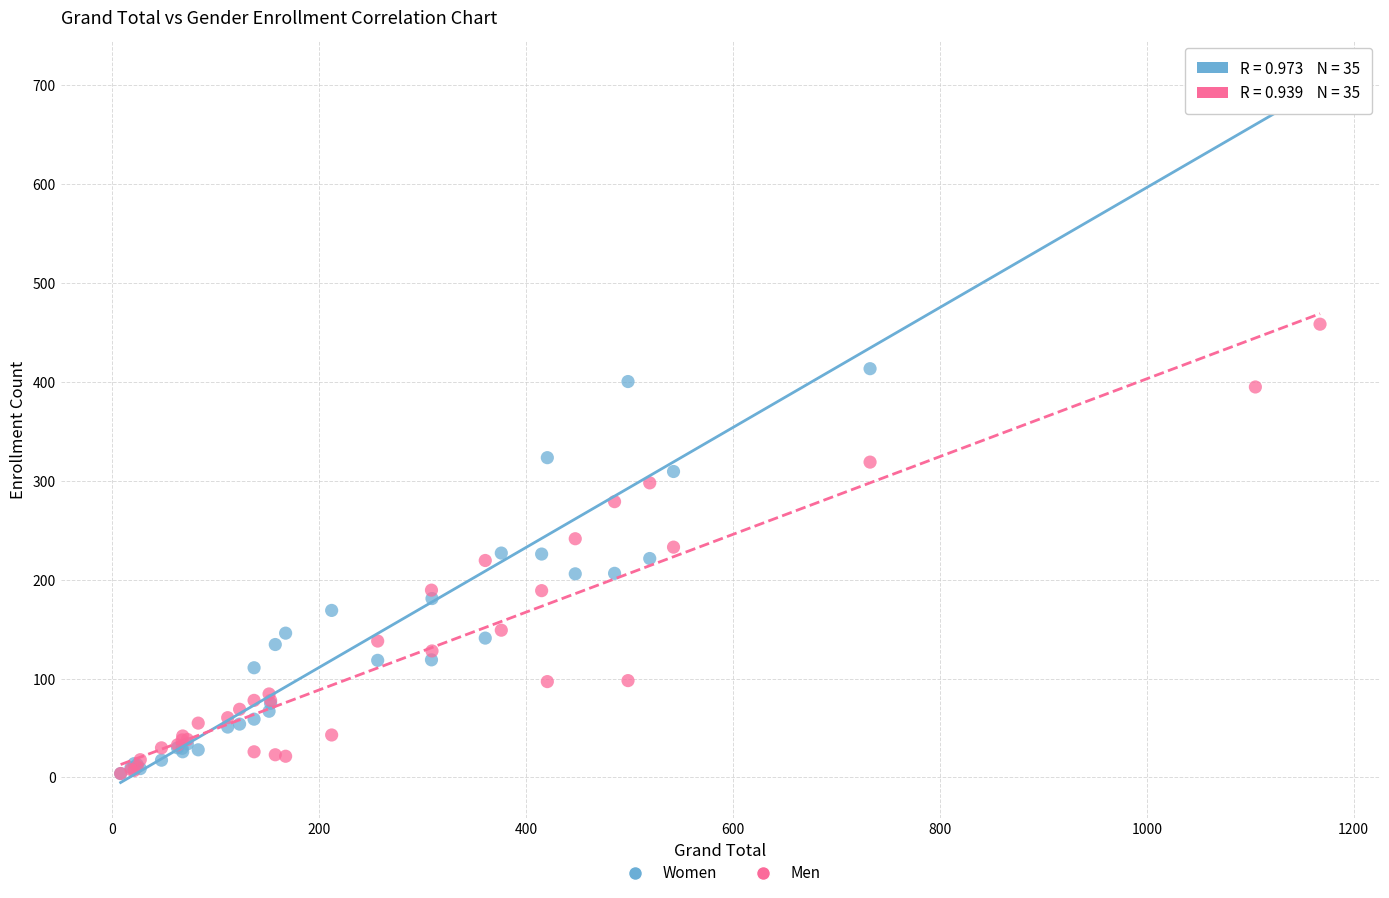

What are all the series names shown in the legend?

Women, Men